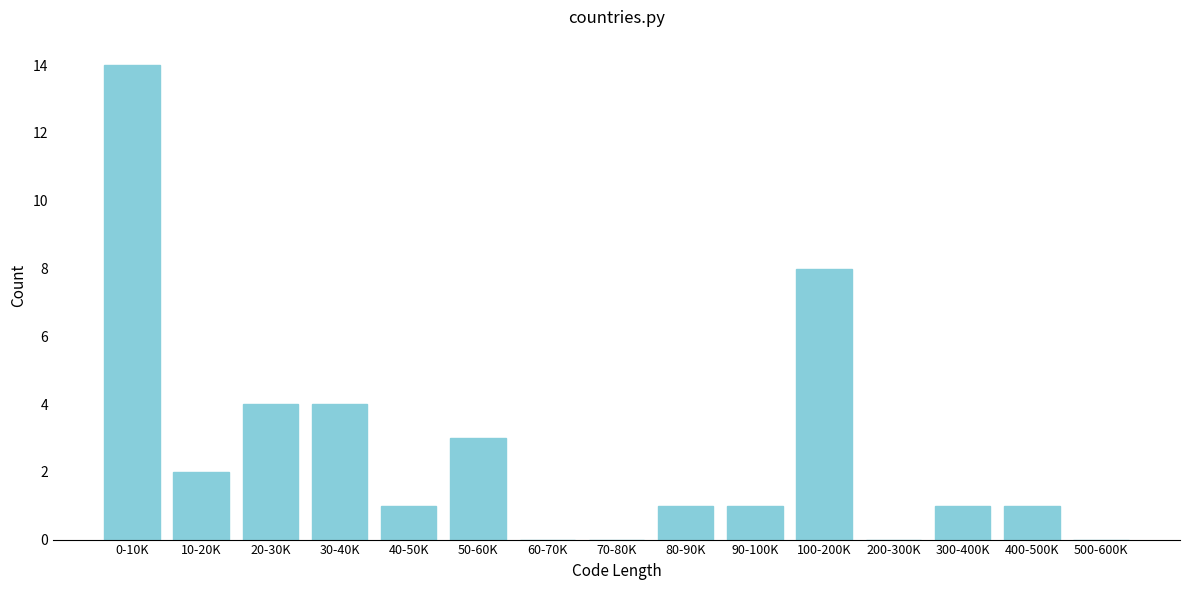

Reading left to right, what are all the values shown in this chart?

0-10K=14	10-20K=2	20-30K=4	30-40K=4	40-50K=1	50-60K=3	60-70K=0	70-80K=0	80-90K=1	90-100K=1	100-200K=8	200-300K=0	300-400K=1	400-500K=1	500-600K=0